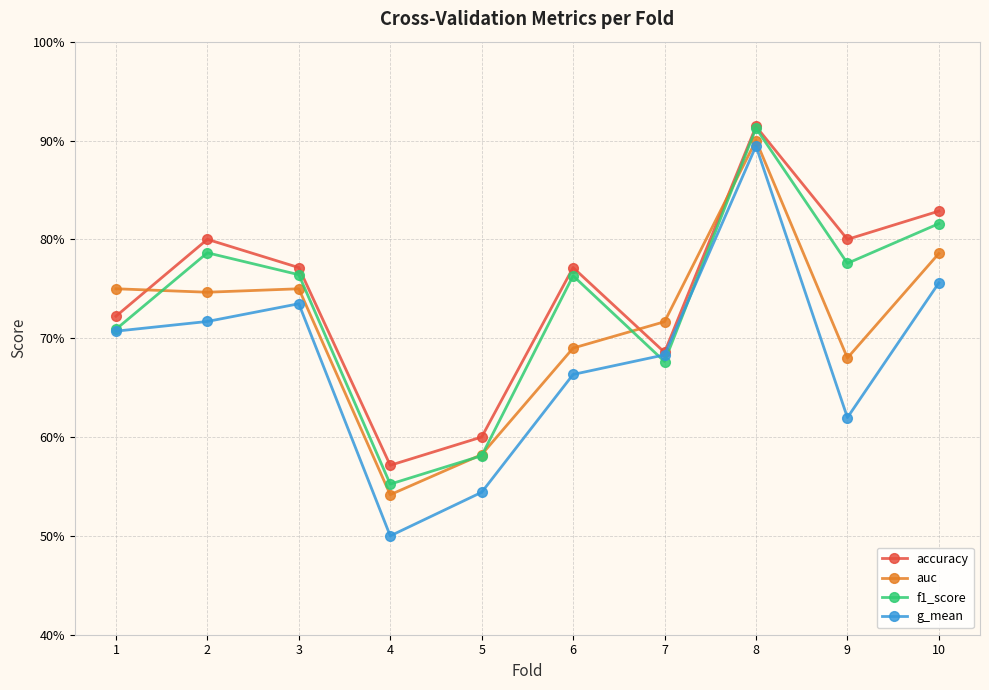

Is the value of auc at 3 greater than the value of f1_score at 5?

Yes